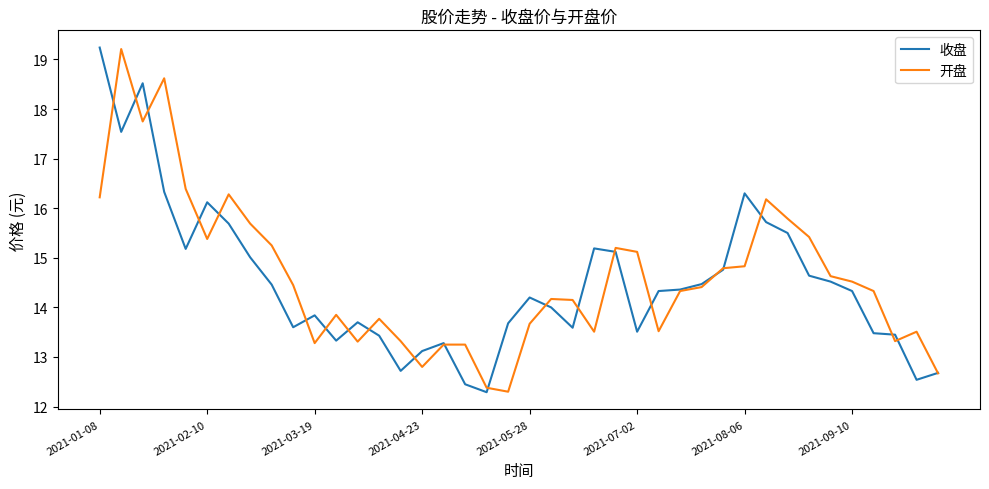

How many distinct data groups are displayed?

2